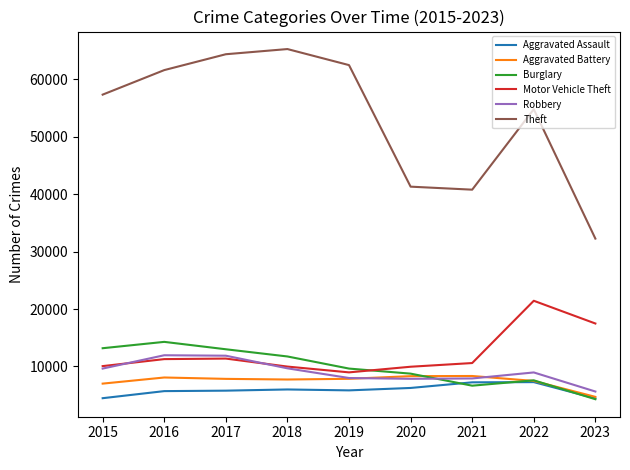

What is the difference between the maximum and minimum values in the Robbery series?

6319